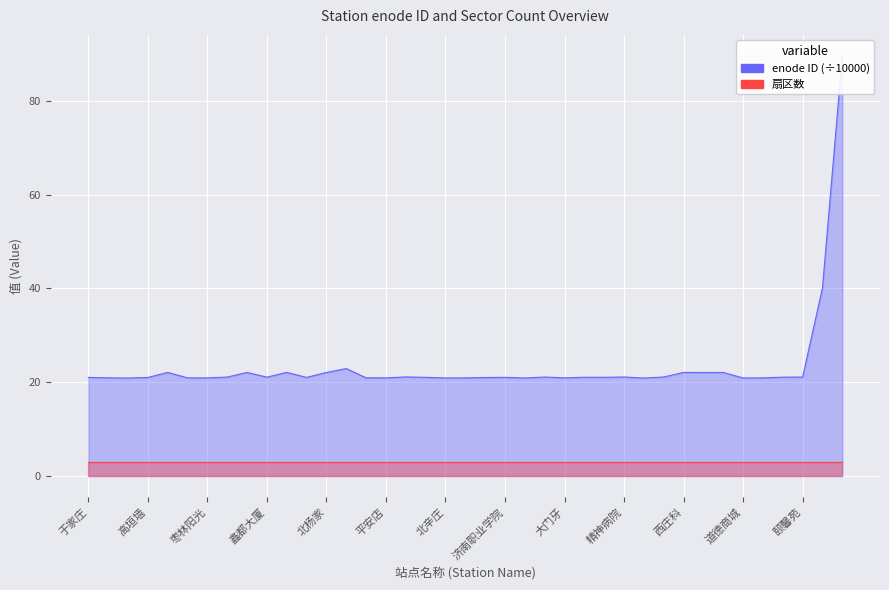

At which label is the value closest to 55?

新济钢